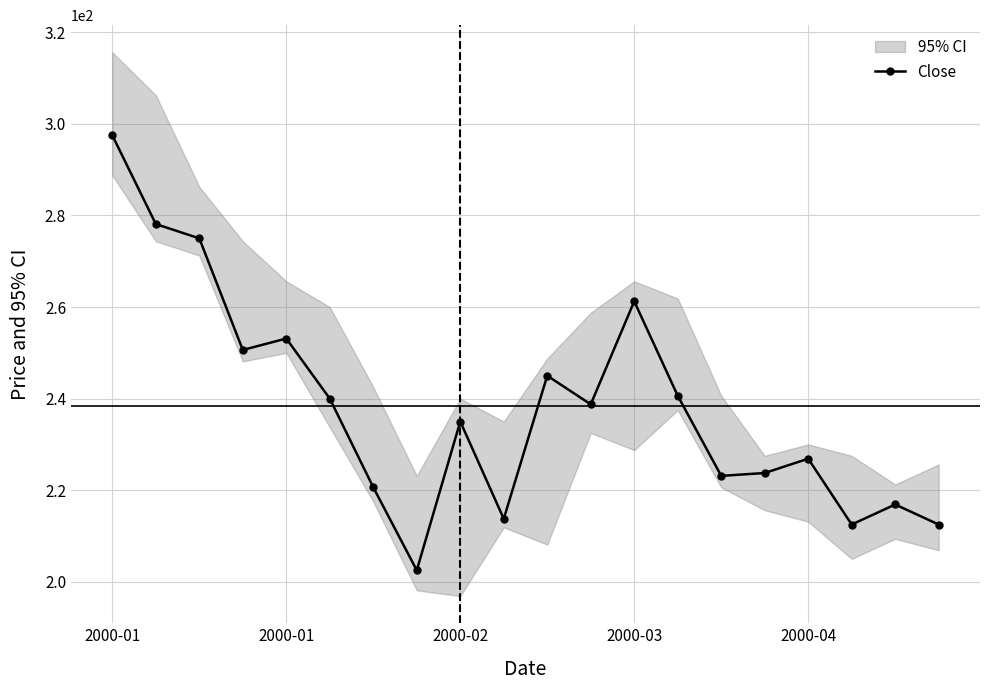

What is the approximate value at 18?

216.9